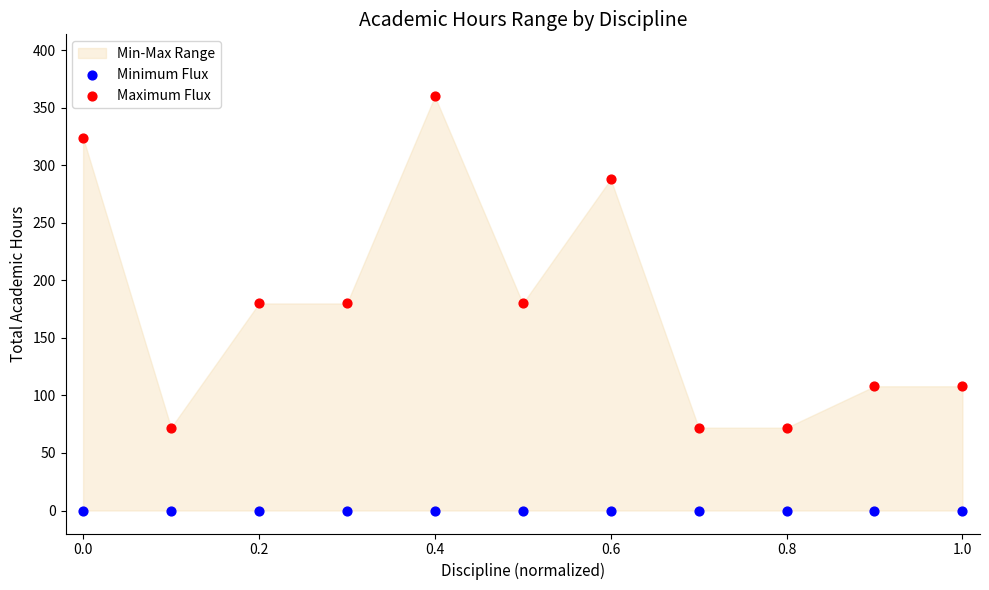

Which series reaches the minimum Y coordinate?

Minimum Flux